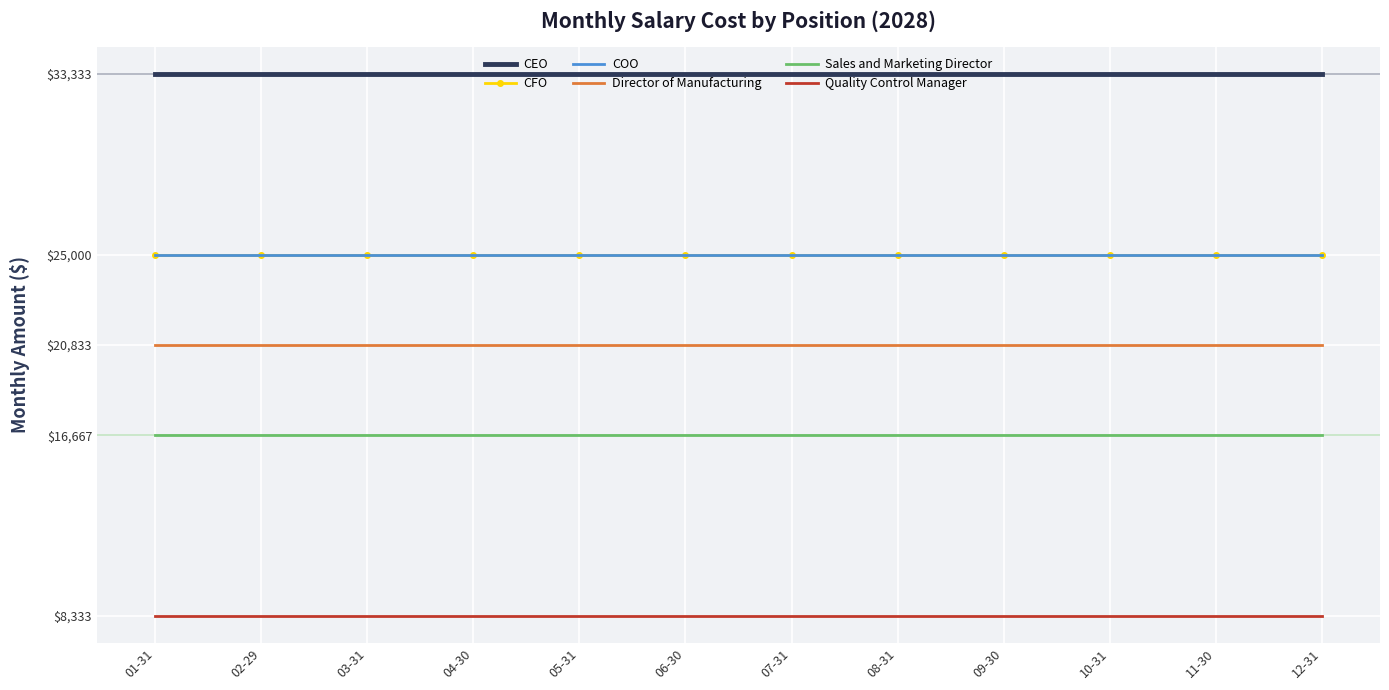

Is this an area chart (filled region under the line)?

No